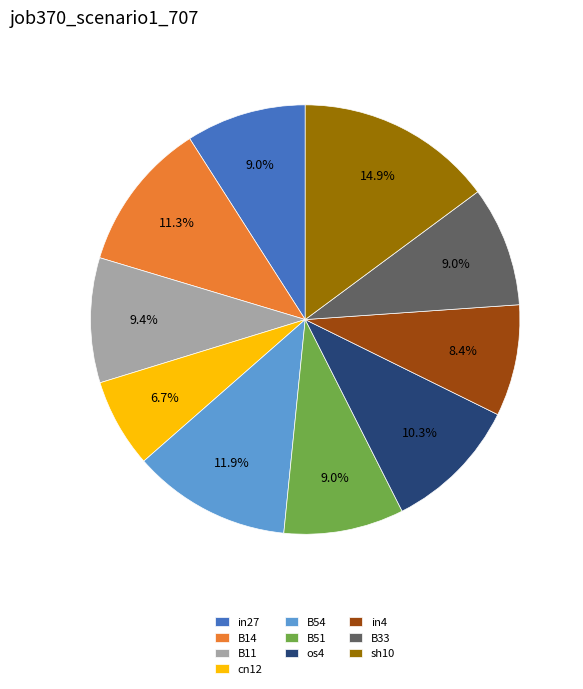

Which category has the biggest portion of the pie?

sh10